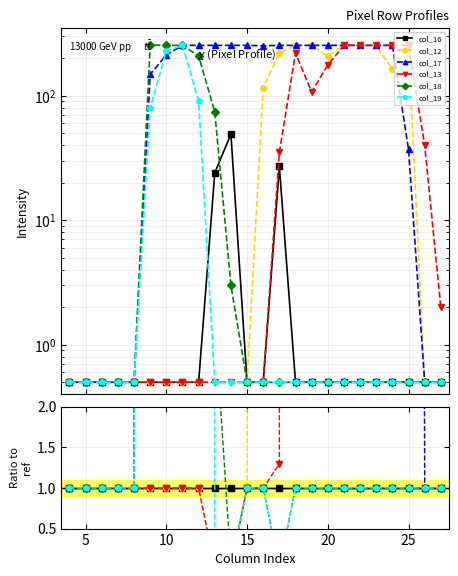

Does the chart display data point markers on the line(s)?

Yes